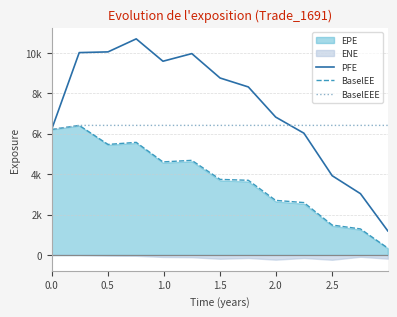

Is it true that BaselEE equals 2908.2 at 1.0?

False